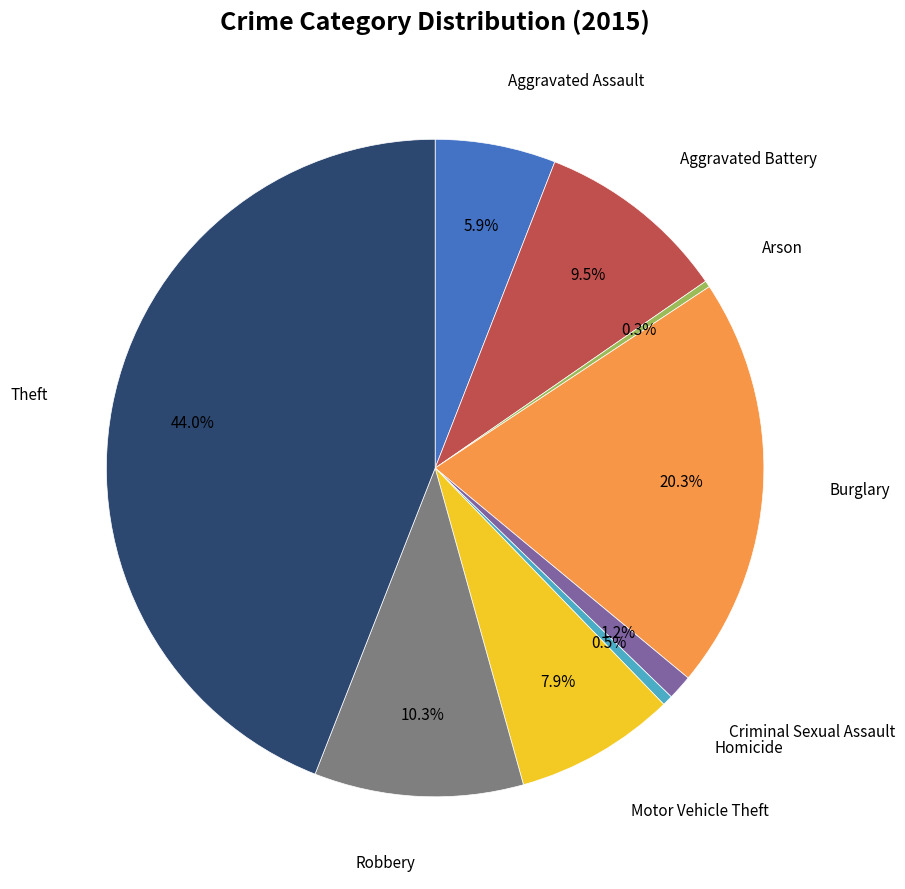

Is there any slice that represents more than half of the pie?

No